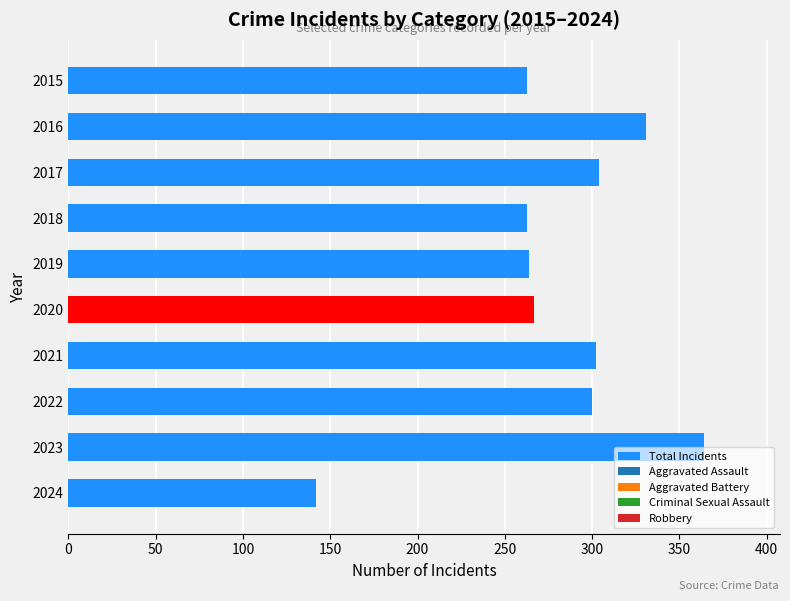

What is the approximate value at 2020, to the nearest 50?

250